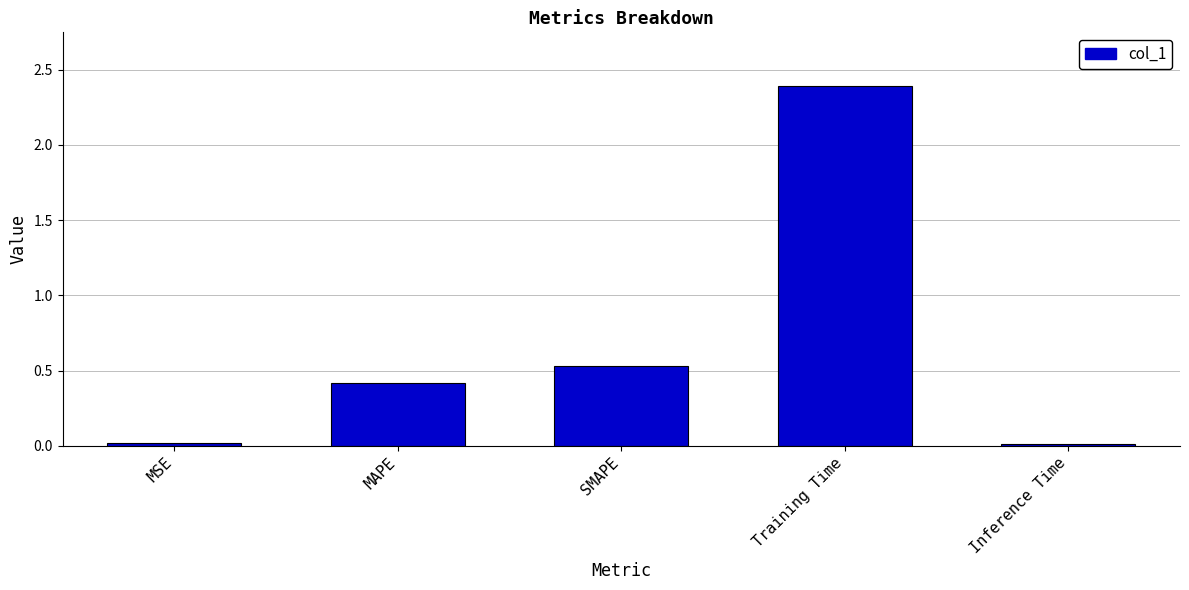

The chart shows a value of 0.4 at MAPE. True or false?

True